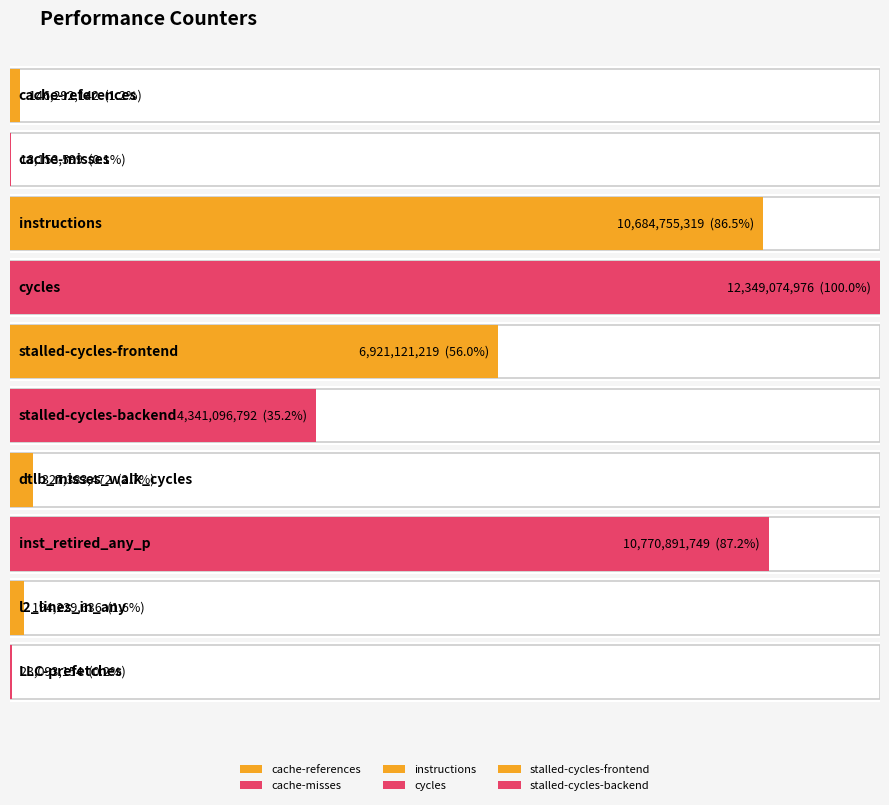

What is the average value?

4577609206